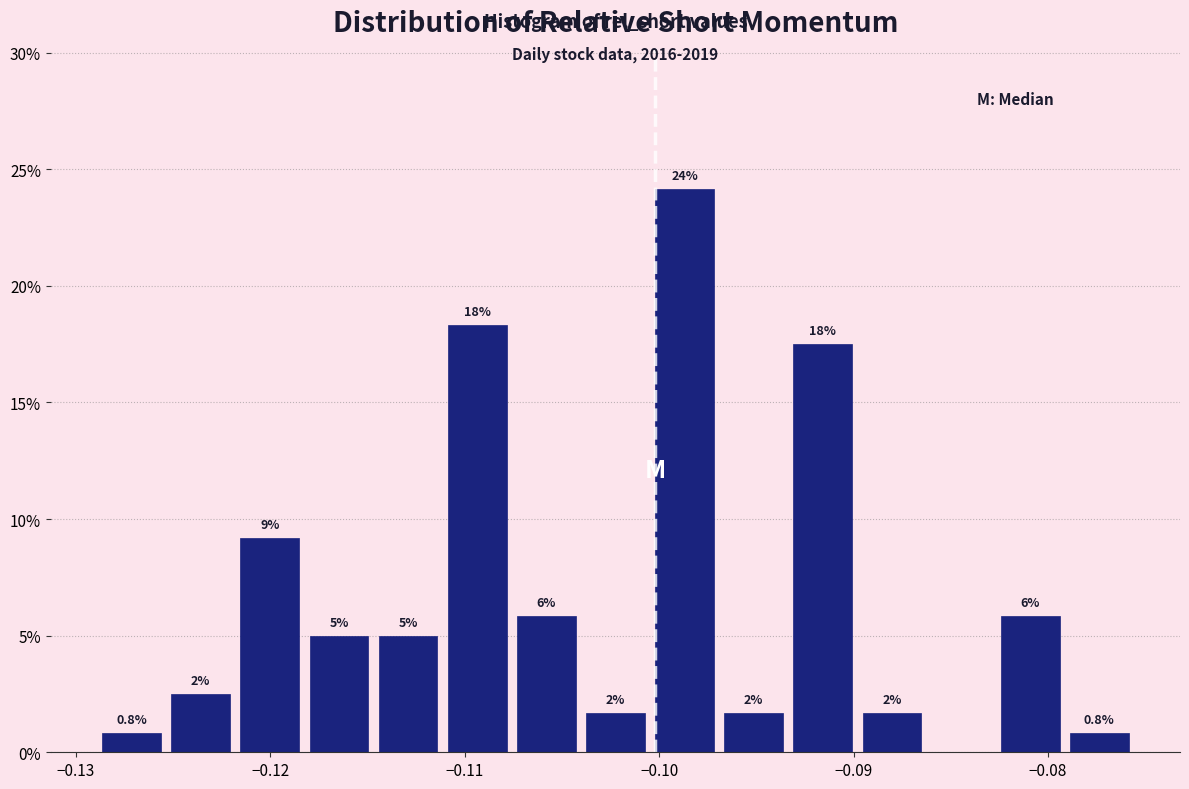

Read against the x-axis, roughly where is the centre of the tallest bar?

-0.099